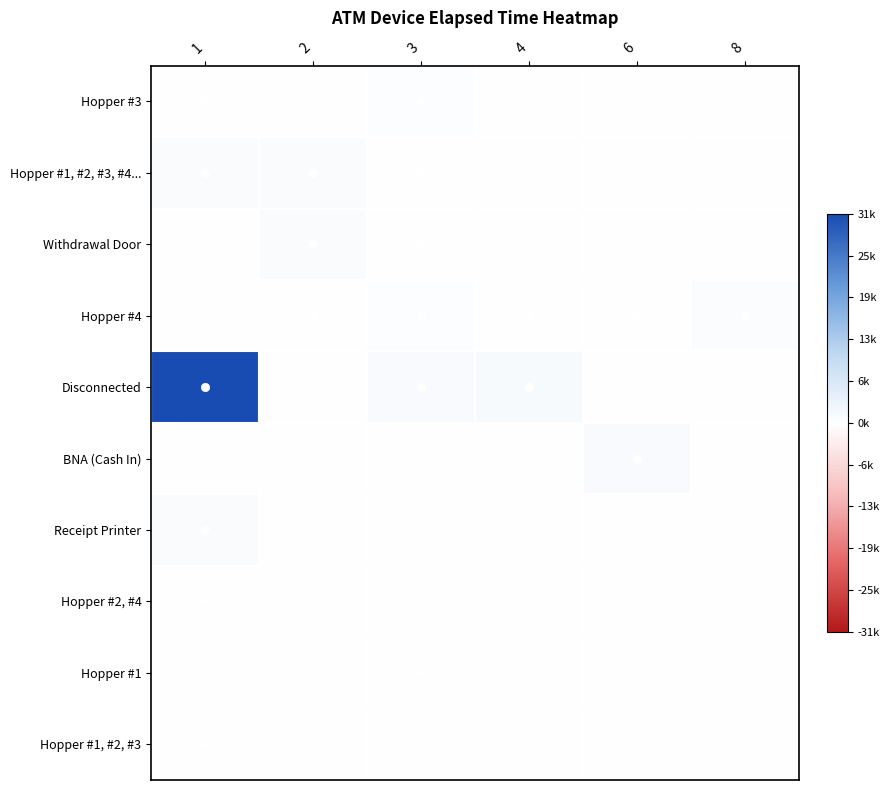

Which label corresponds to the largest value in the chart?

1